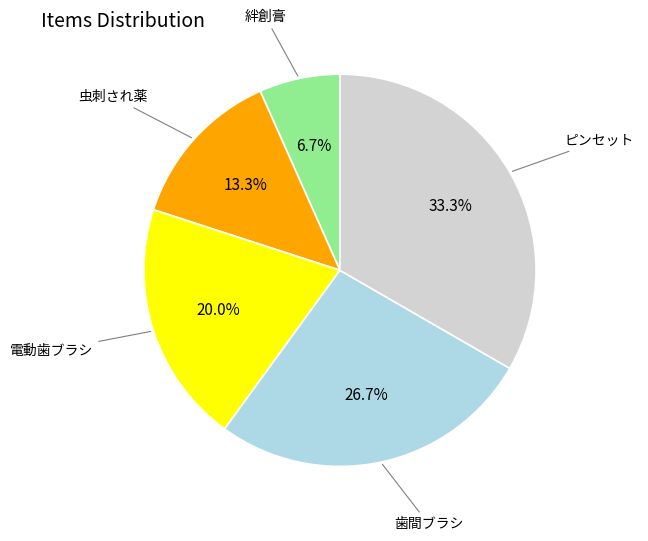

Does any single category account for the majority?

No